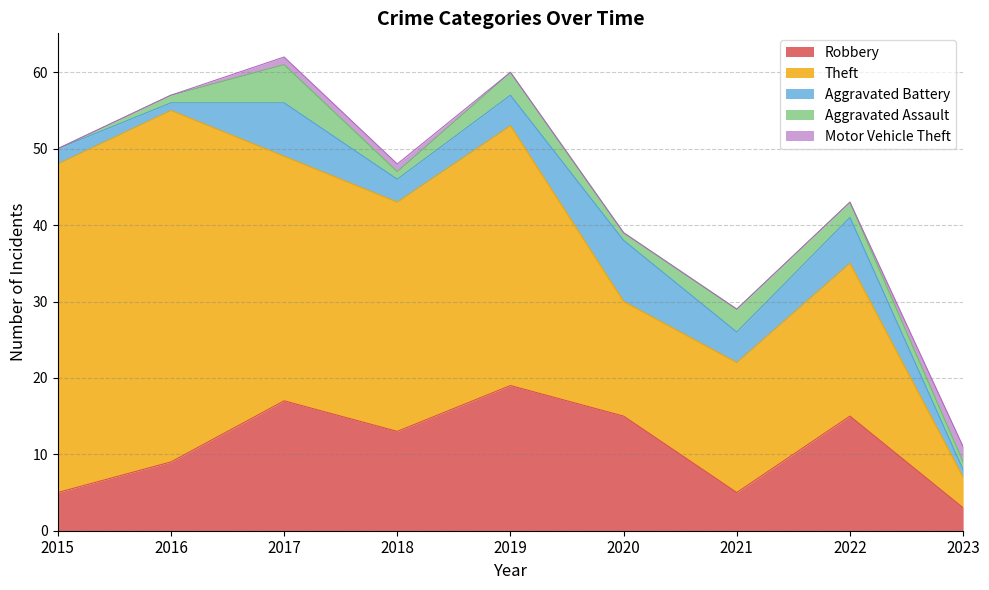

How many lines are shown in the chart?

5